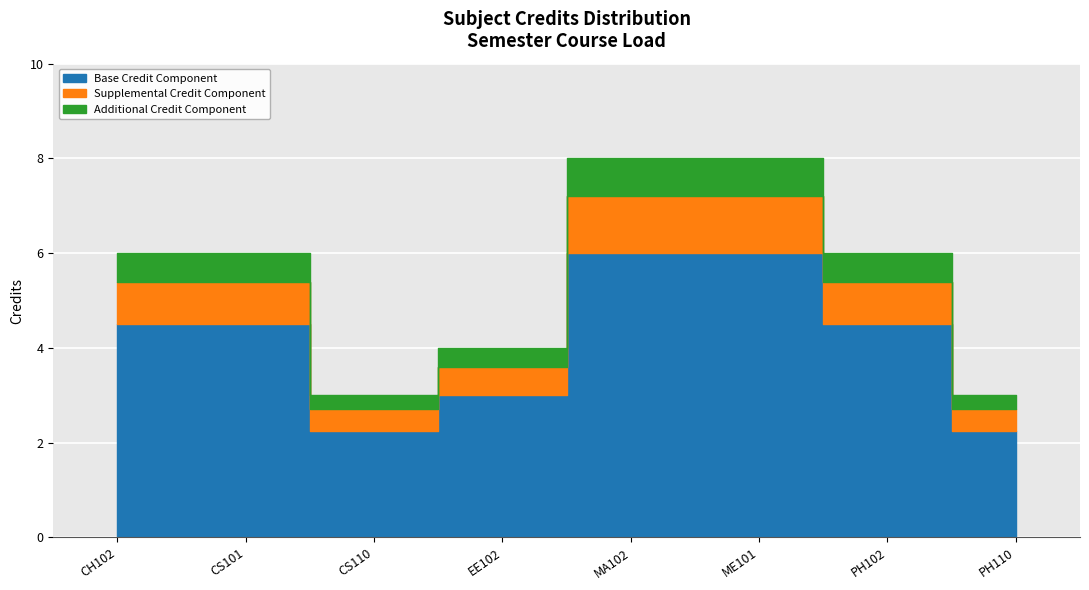

What is the sum of the values at CH102 and EE102?

10